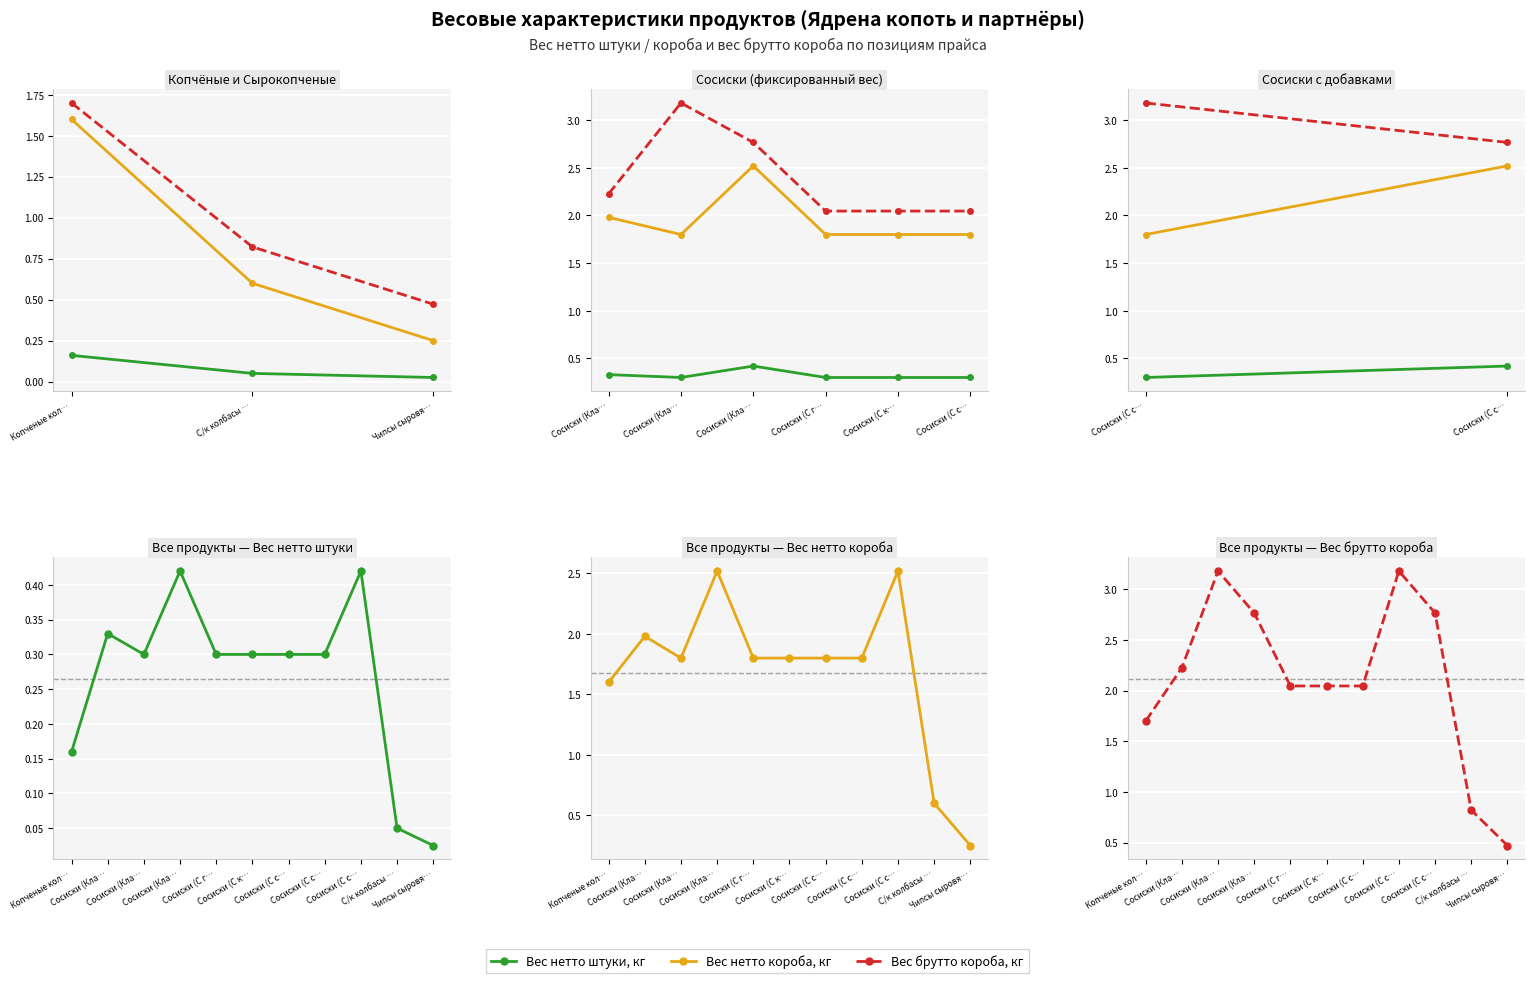

Which series has the largest range (max minus min)?

Вес брутто короба, кг